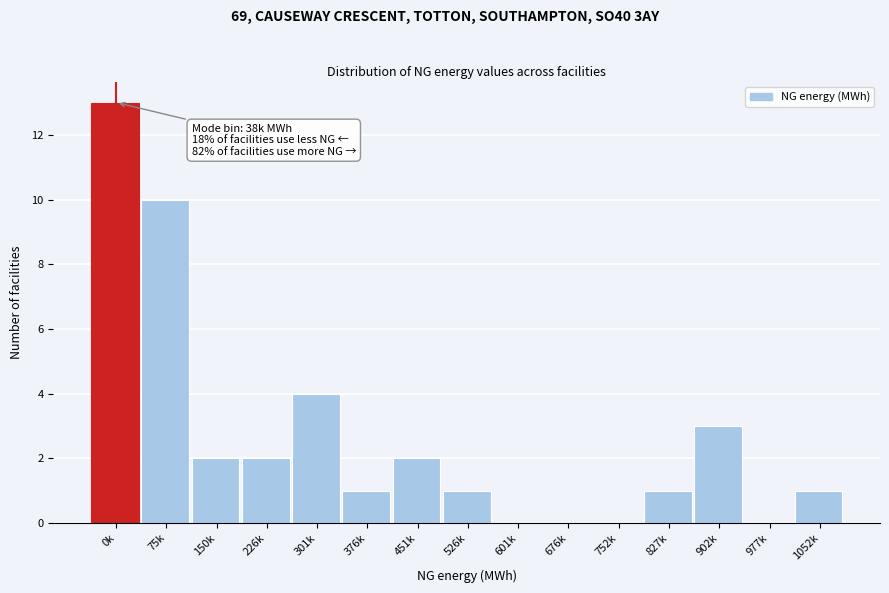

Reading right to left, transcribe all the data shown in this chart.

1052k=1	977k=0	902k=3	827k=1	752k=0	676k=0	601k=0	526k=1	451k=2	376k=1	301k=4	226k=2	150k=2	75k=10	0k=13